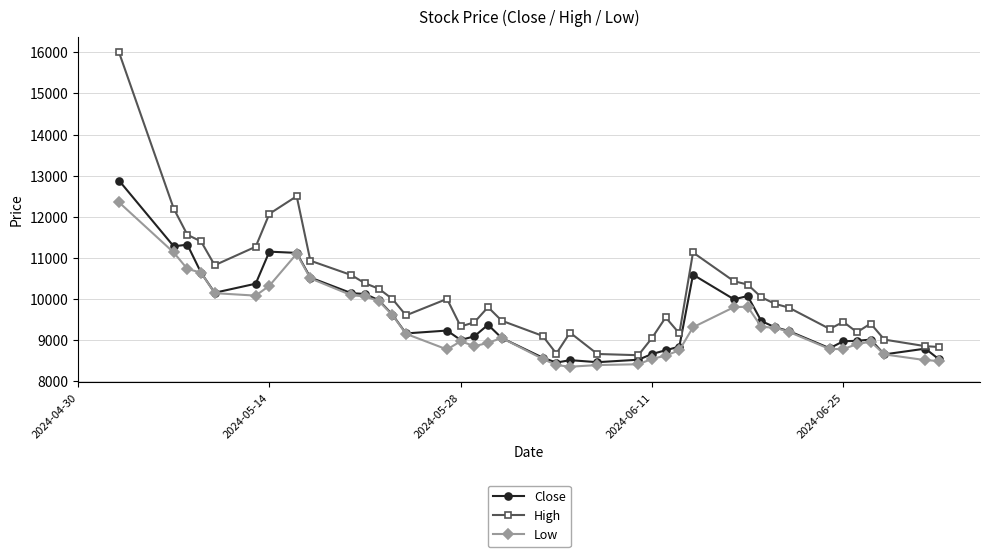

Rank the series by their average value, from highest to lowest.

High, Close, Low